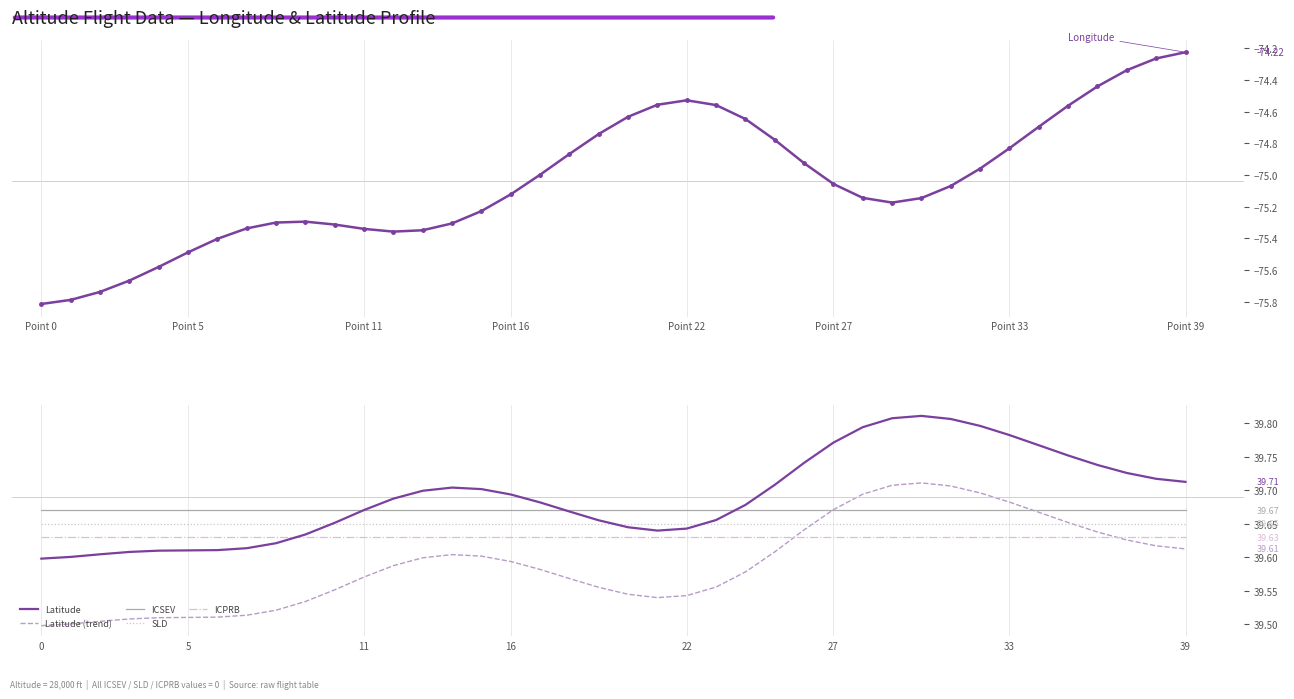

Rank the series at 13 from lowest to highest value.

Longitude, Latitude (trend), ICPRB, SLD, ICSEV, Latitude